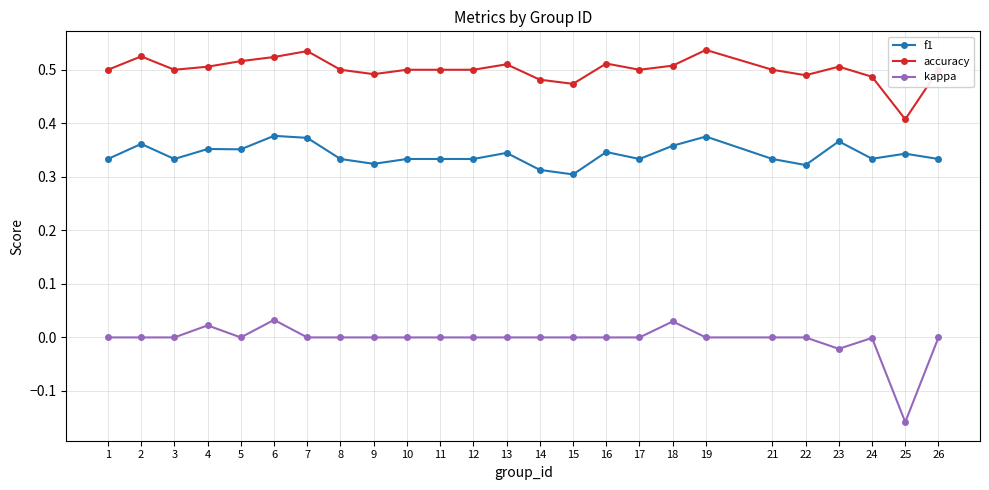

Does the chart have visible grid lines?

Yes